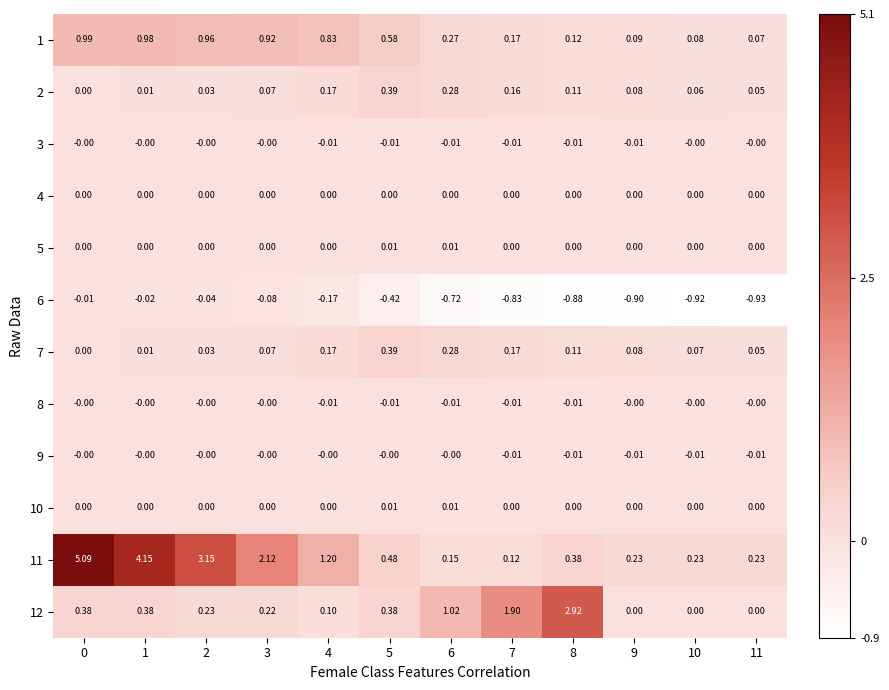

Is the value of 11 at 10 greater than the value of 4 at 2?

Yes